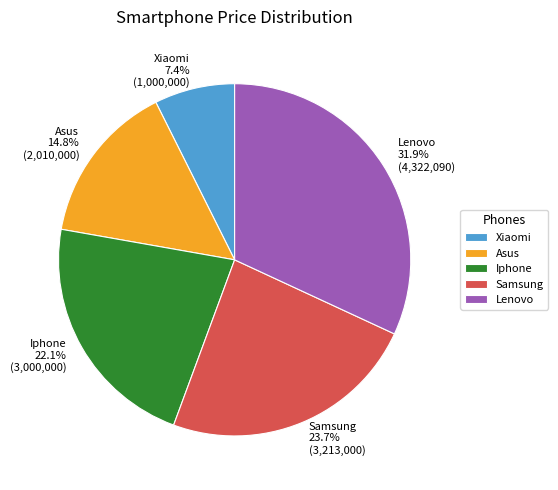

True or false: Samsung accounts for 30% of the total.

False